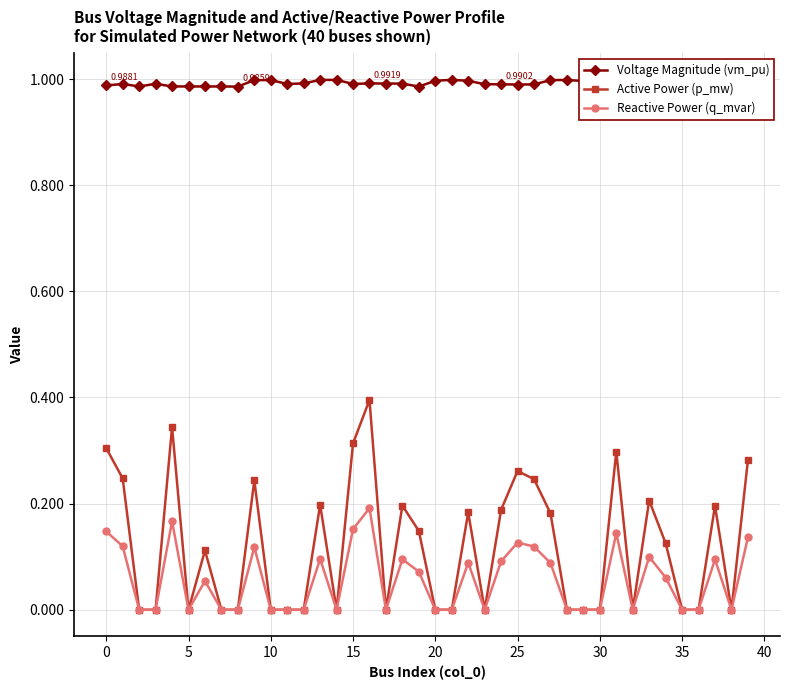

True or false: Active Power (p_mw) and Reactive Power (q_mvar) intersect in this chart.

False